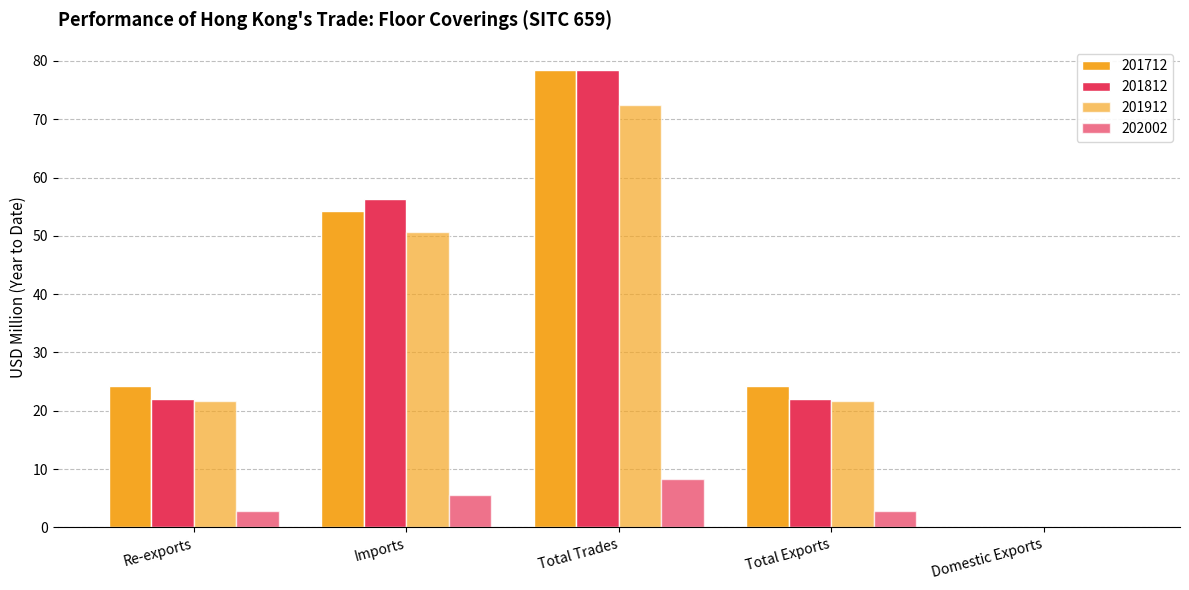

How many series are shown in this chart?

4